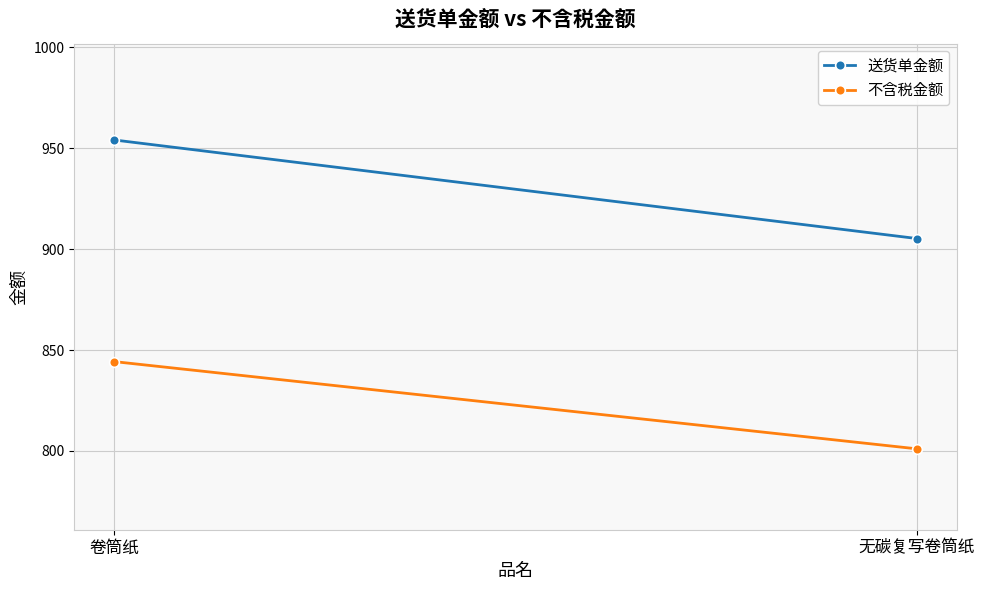

How many lines are shown in the chart?

2